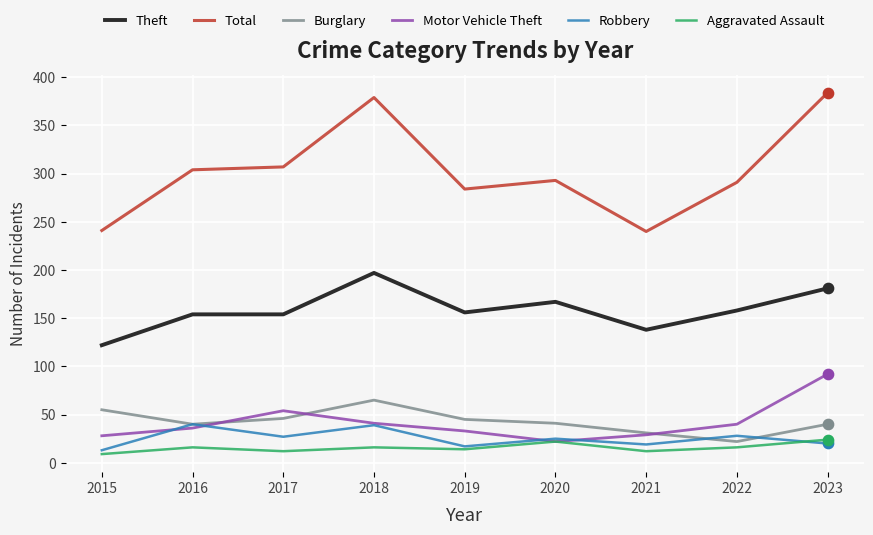

Which series has the largest range (max minus min)?

Total